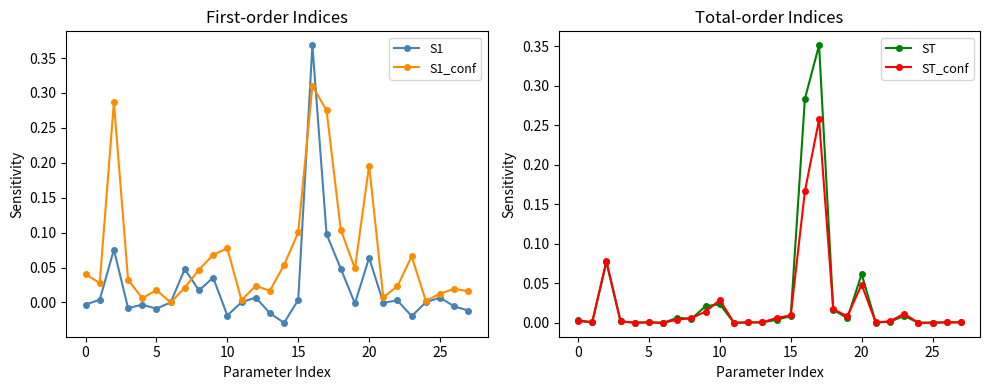

In S1, how many points are higher than both neighbors (excluding endpoints)?

9